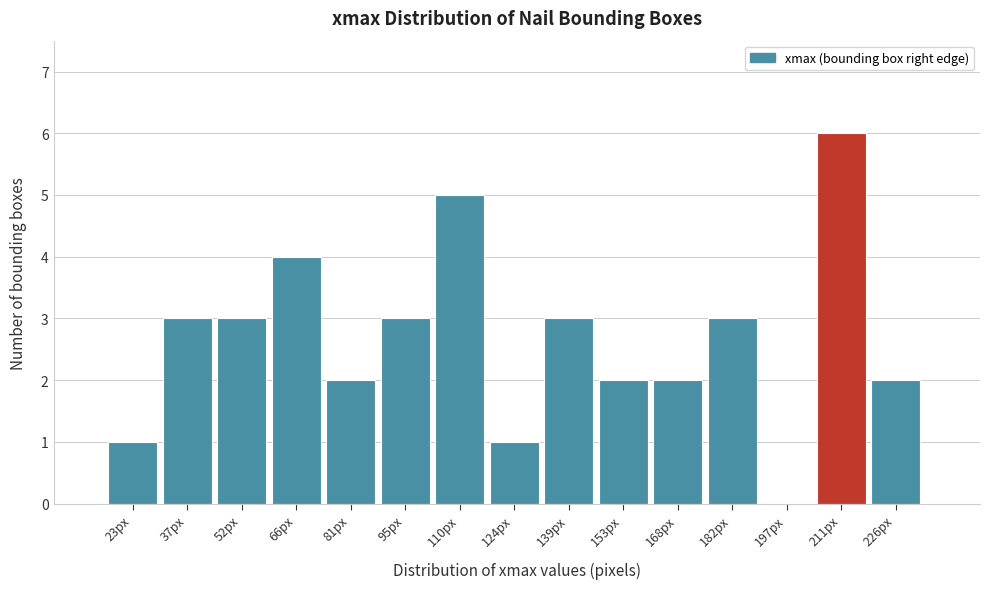

Reading right to left, extract all data points from this chart.

226px=2	211px=6	197px=0	182px=3	168px=2	153px=2	139px=3	124px=1	110px=5	95px=3	81px=2	66px=4	52px=3	37px=3	23px=1